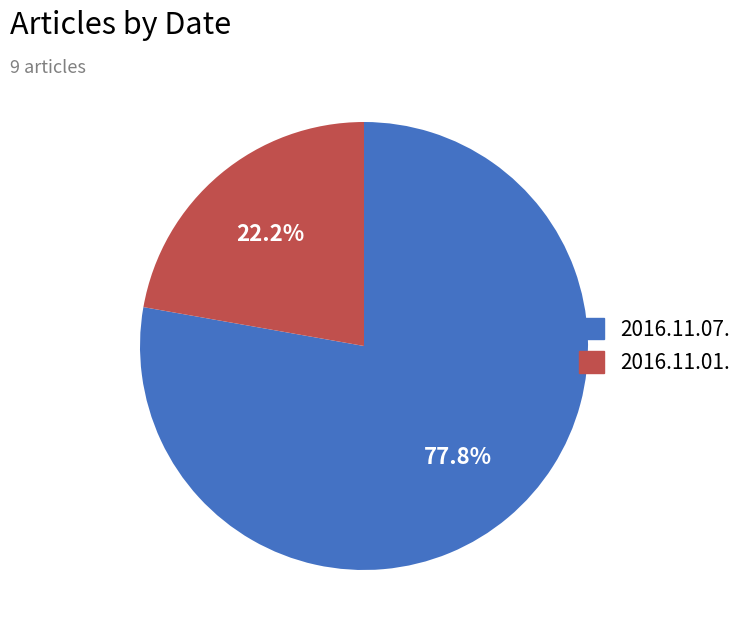

How much of the chart is everything except 2016.11.01.?

77.8%